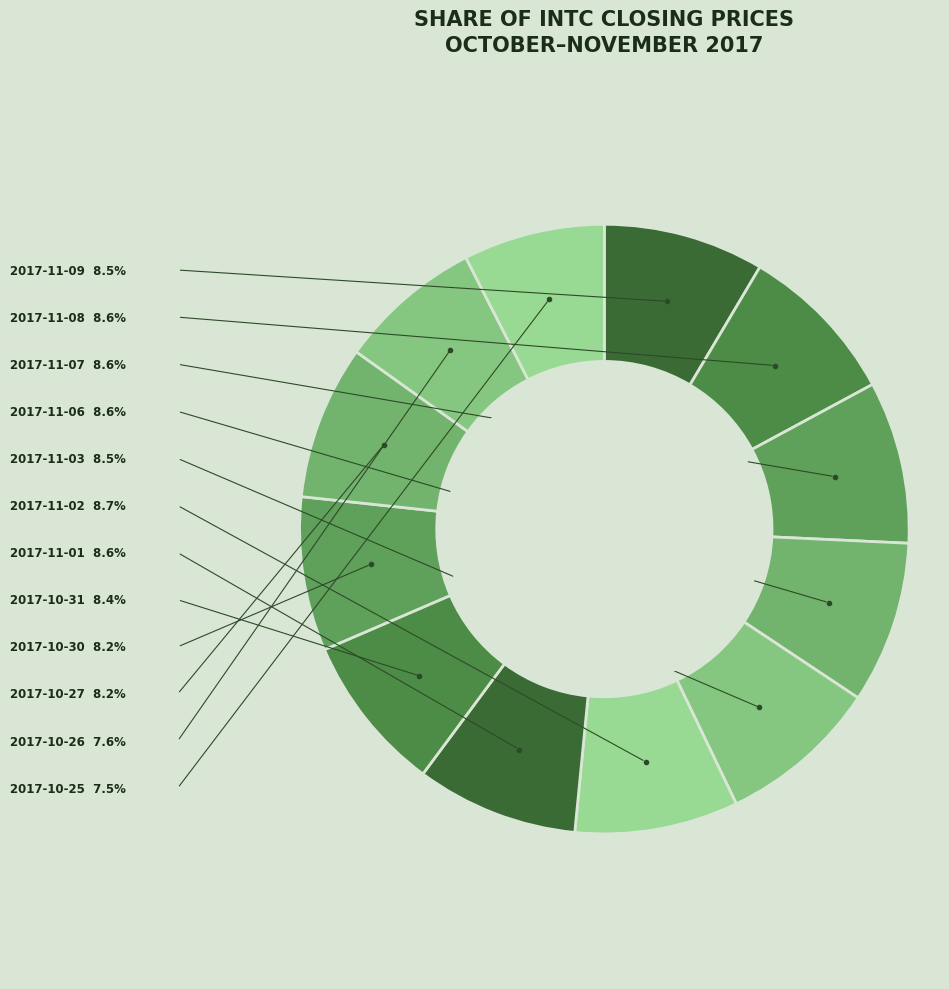

How many slices are in this pie chart?

12